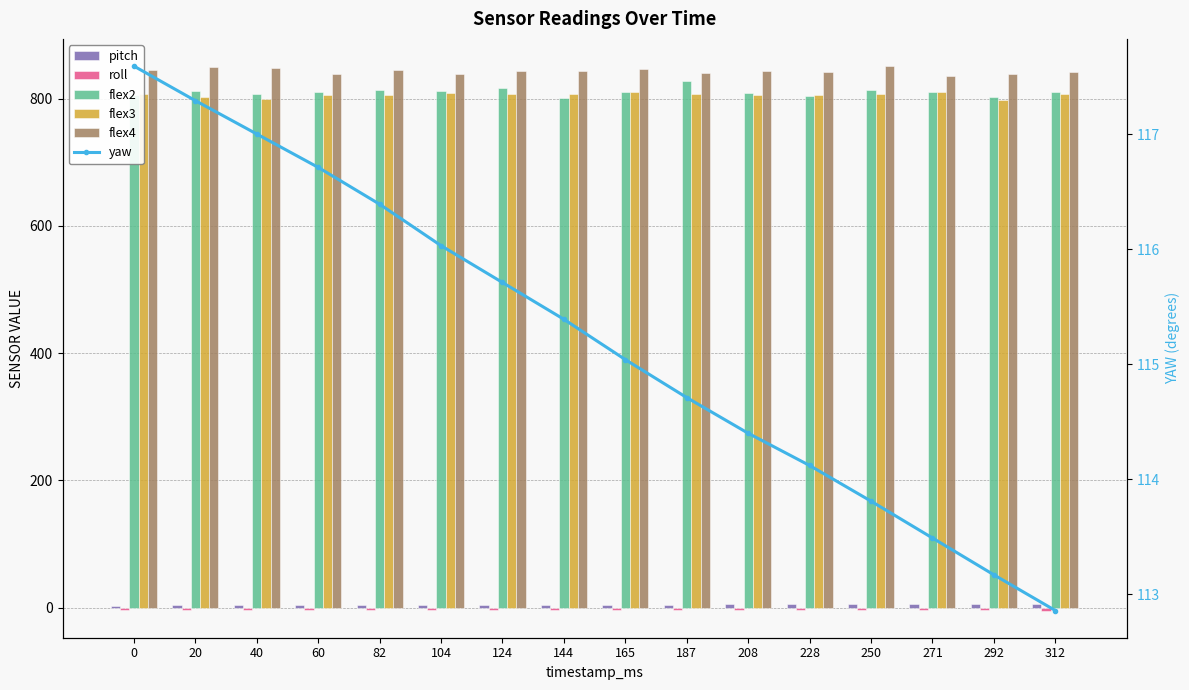

At which category is the sum across all series the highest?

187